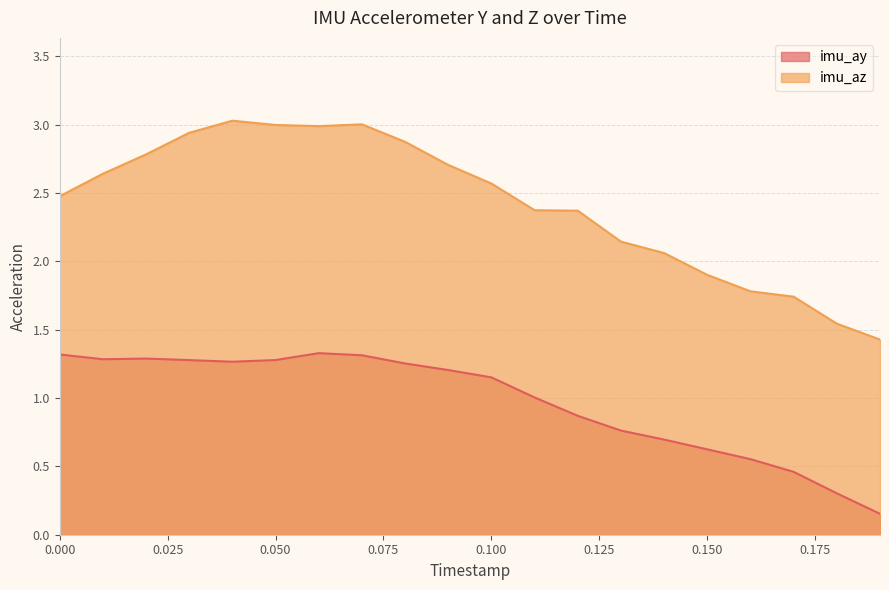

Reading left to right, transcribe all the data shown in this chart.

imu_ay: 1.3	1.3	1.3	1.3	1.3	1.3	1.3	1.3	1.3	1.2	1.2	1.0	0.9	0.8	0.7	0.6	0.6	0.5	0.3	0.2
imu_az: 2.5	2.6	2.8	2.9	3.0	3.0	3.0	3.0	2.9	2.7	2.6	2.4	2.4	2.1	2.1	1.9	1.8	1.7	1.5	1.4